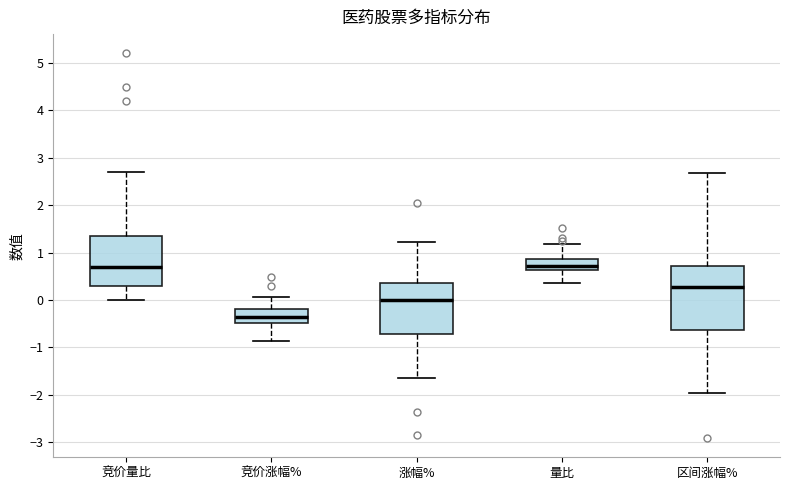

Comparing the boxes themselves (not the whiskers), which one is the tallest?

区间涨幅%